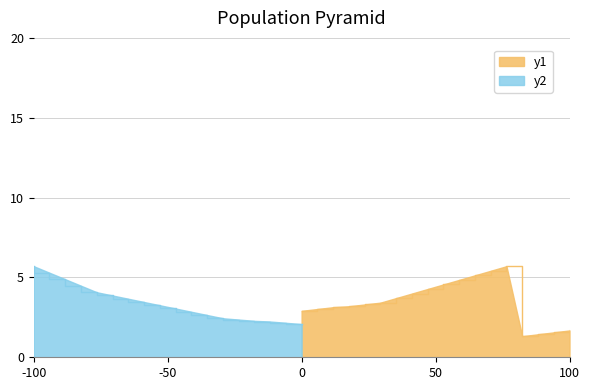

What is the value of the single_value point at the 11th from the left?

4.8